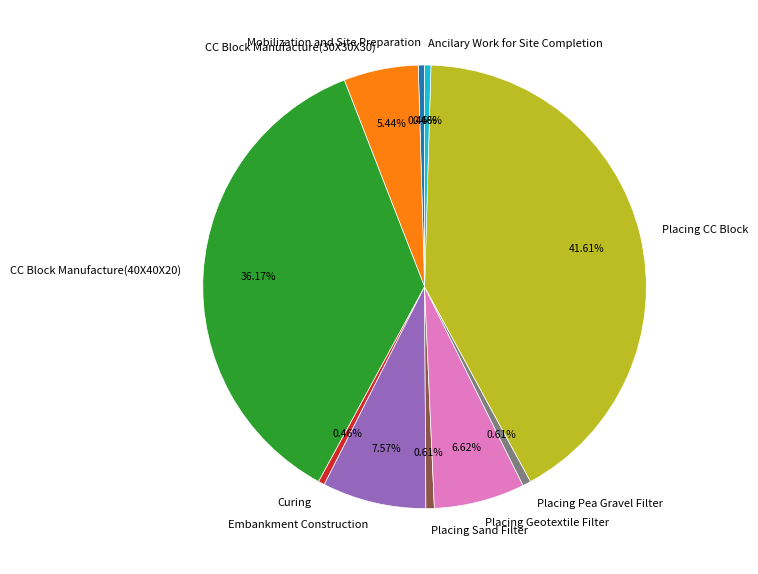

Between Embankment Construction and CC Block Manufacture(30X30X30), which is larger?

Embankment Construction